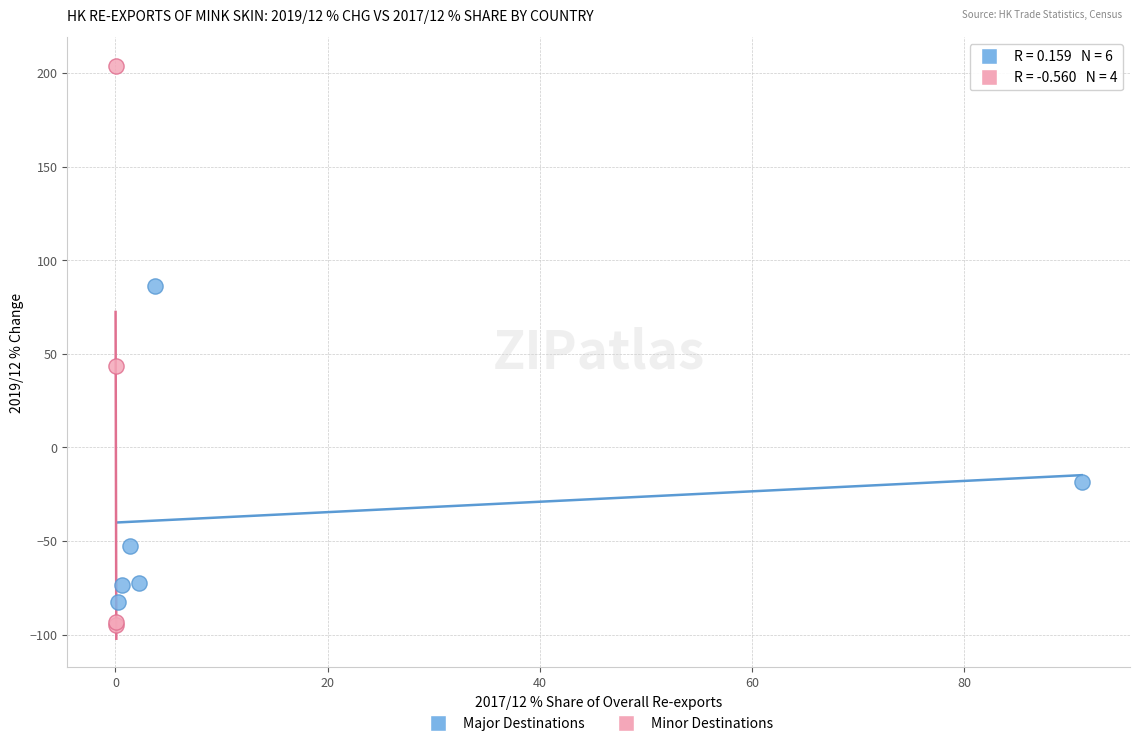

What are all the series names shown in the legend?

Major Destinations, Minor Destinations